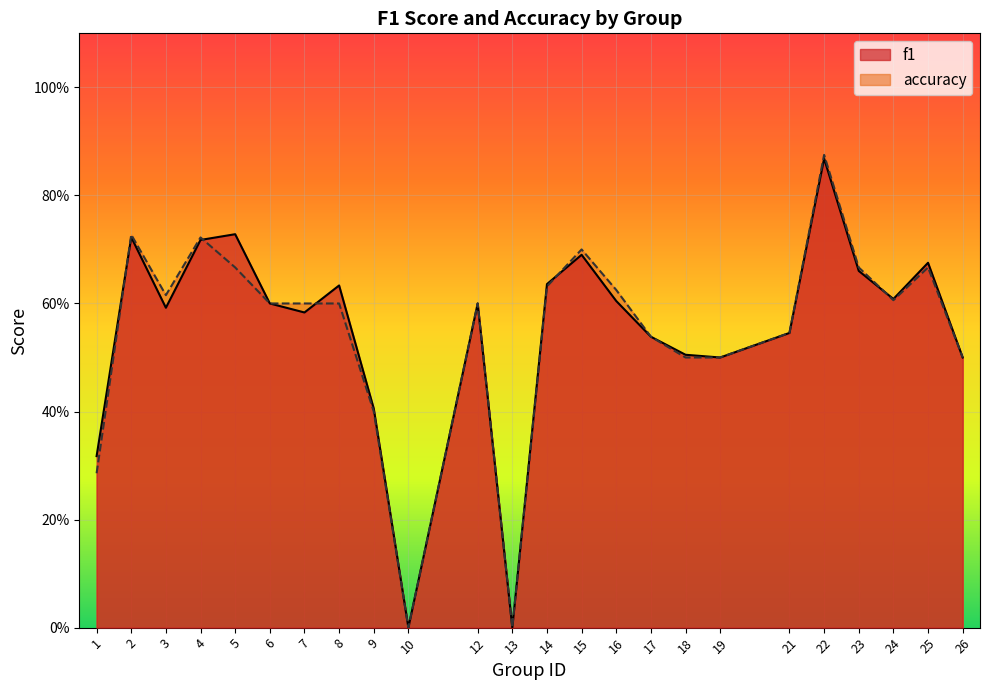

Which series ends up on top after the final intersection of accuracy and f1?

f1